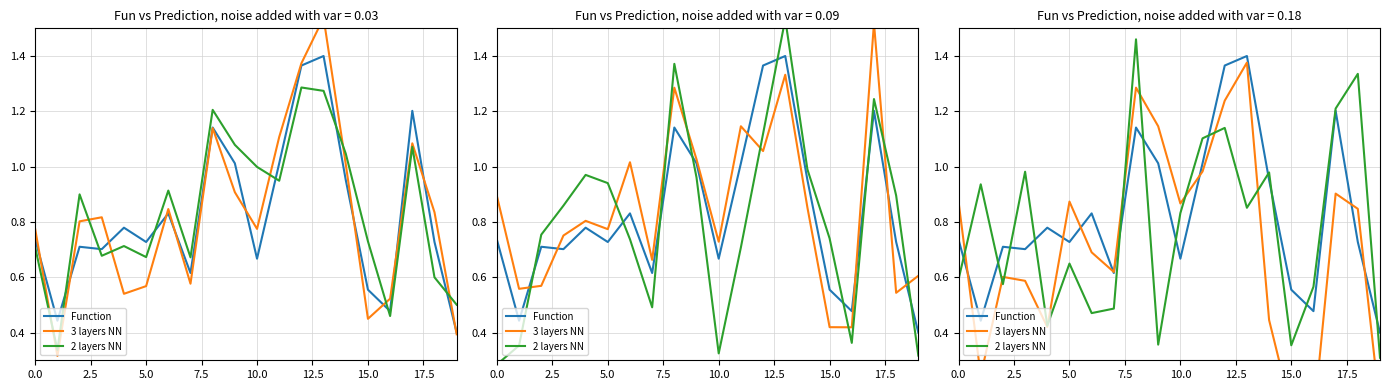

What is the difference between the second highest and minimum values in the 2 layers NN series?

1.0